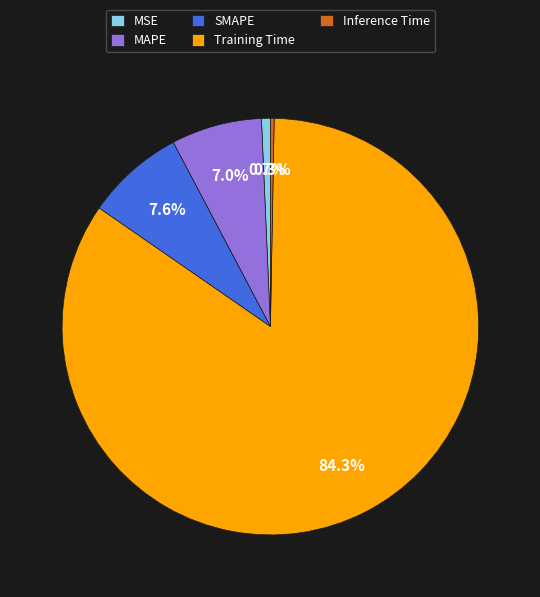

Is it true that Training Time is 84% of the pie?

True